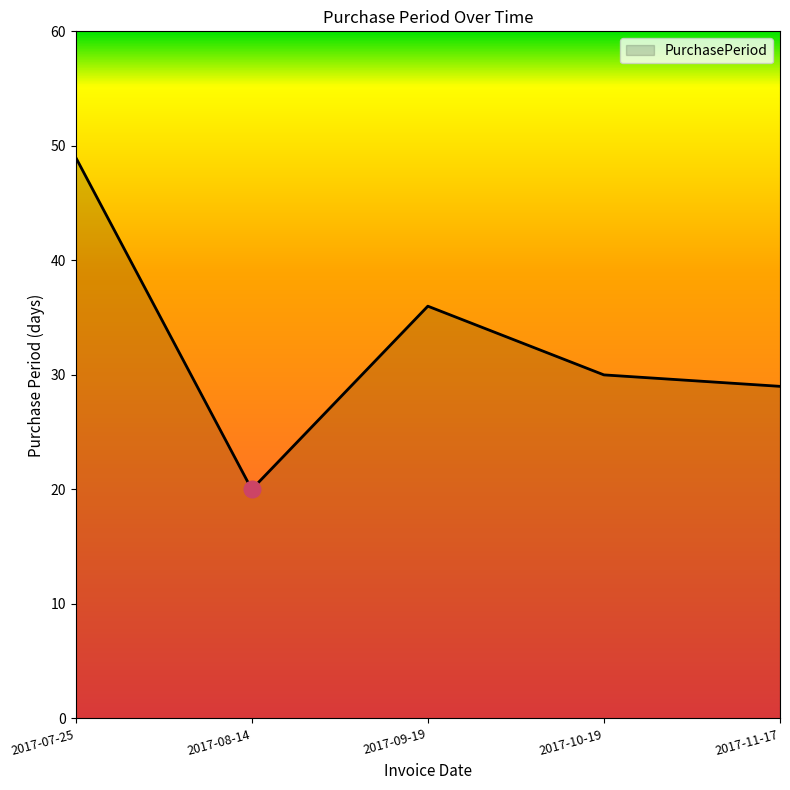

List the labels in order of value, largest first.

2017-07-25, 2017-09-19, 2017-10-19, 2017-11-17, 2017-08-14